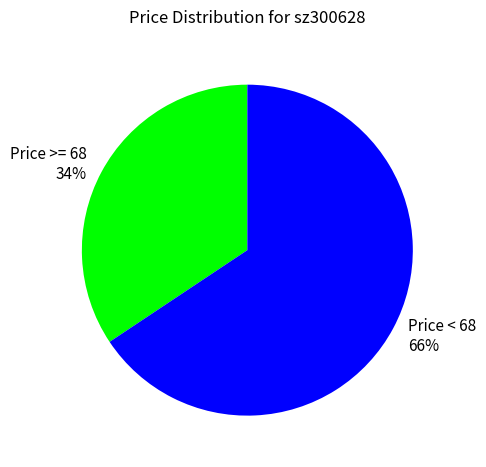

Rank the categories by value from highest to lowest.

Price < 68 66%, Price >= 68 34%